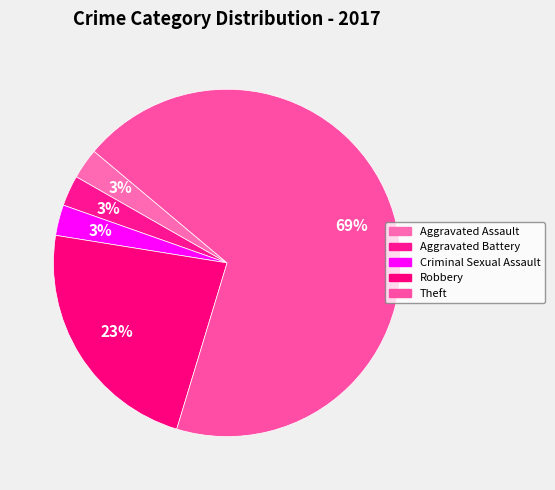

Count the number of slices in the pie.

5